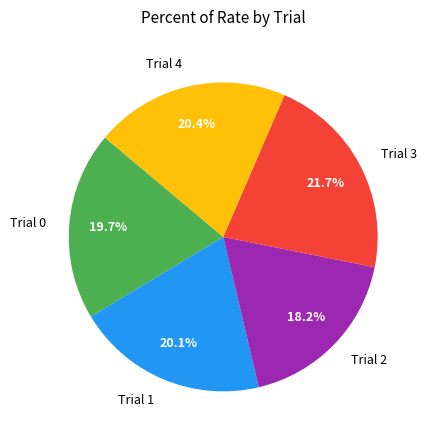

Do Trial 3 and Trial 4 together represent more than half of the pie?

No